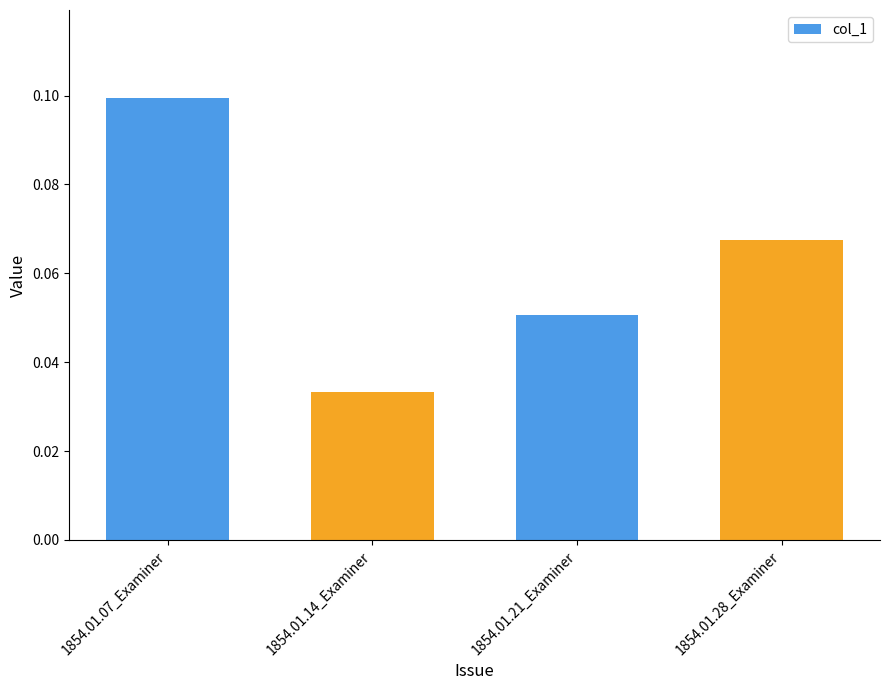

How many bars are there in total?

4